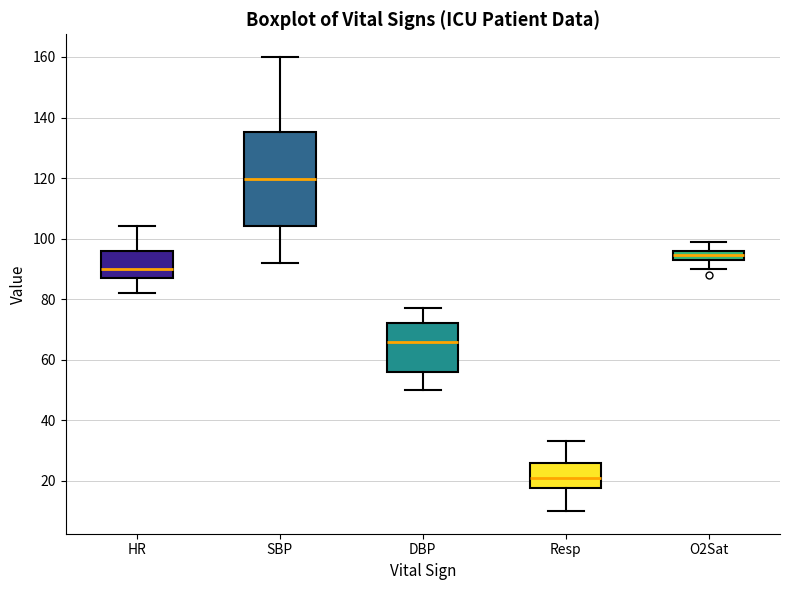

Which box is the tallest, from its lower edge to its upper edge?

SBP